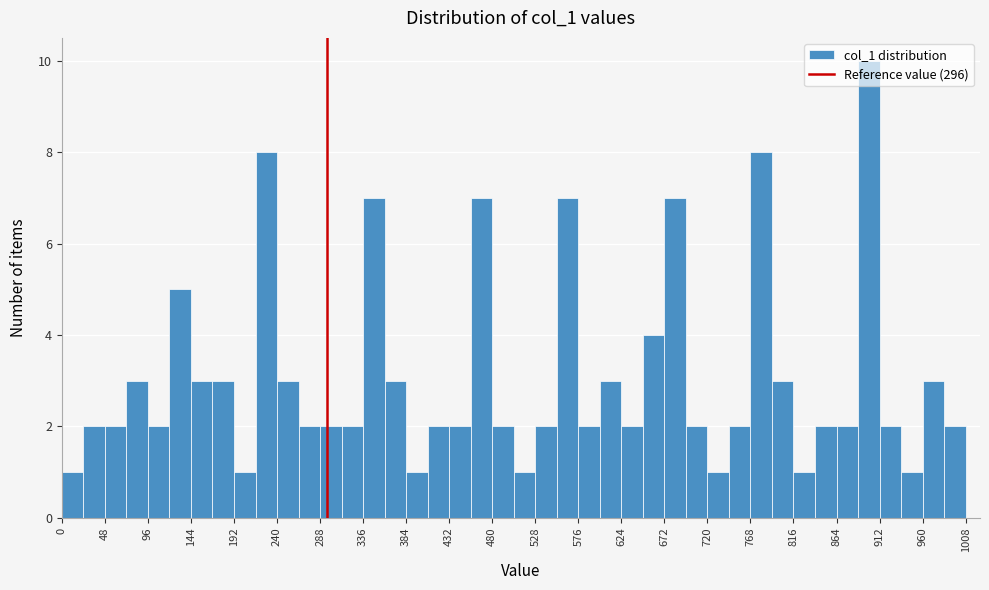

Which range on the x-axis has the tallest bar?

888 to 912